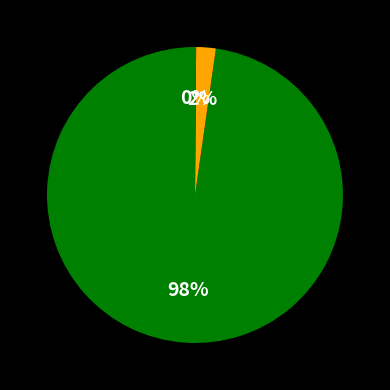

To the nearest percent, what is the average slice percentage?

33%